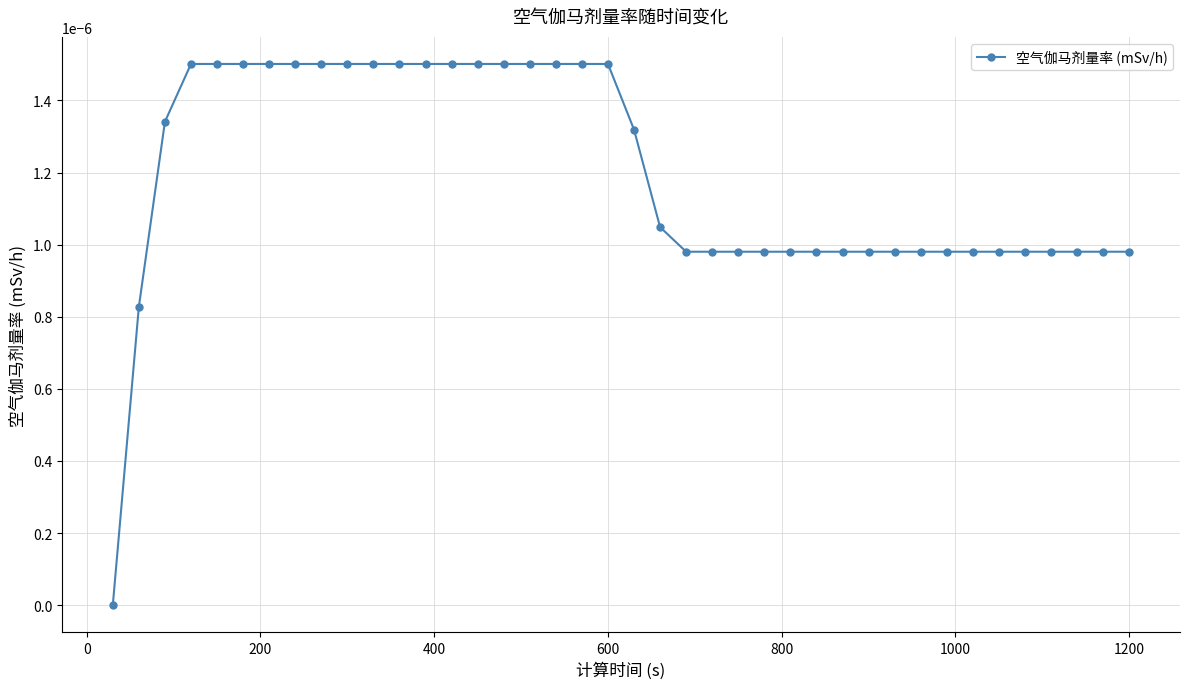

How many values are between 0 and 1?

40